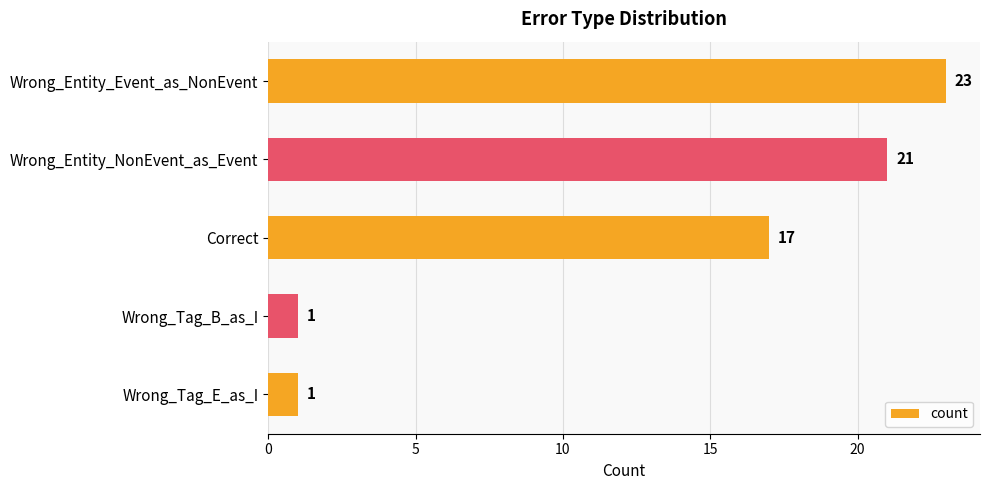

Reading bottom to top, extract all data points from this chart.

1	1	17	21	23